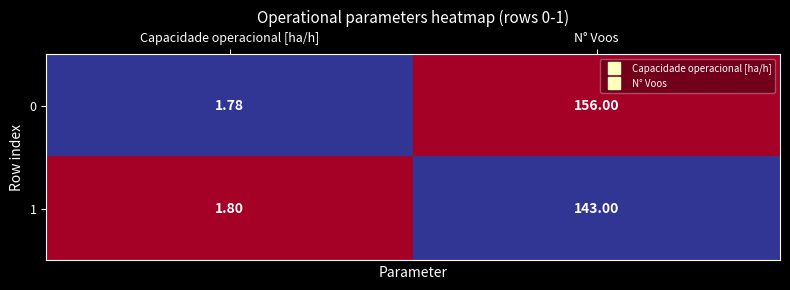

Which category has the highest value in the 0 series?

N° Voos